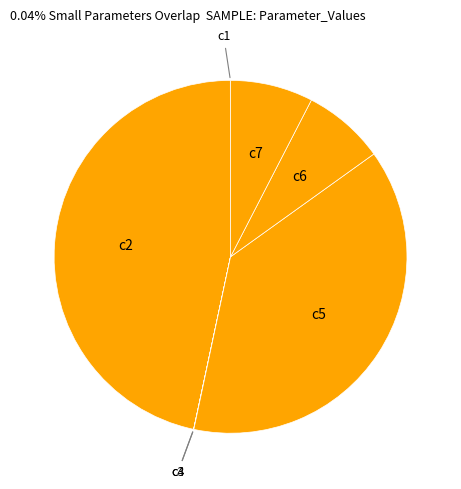

What is the ratio of the value at c7 to the value at c2?

0.2